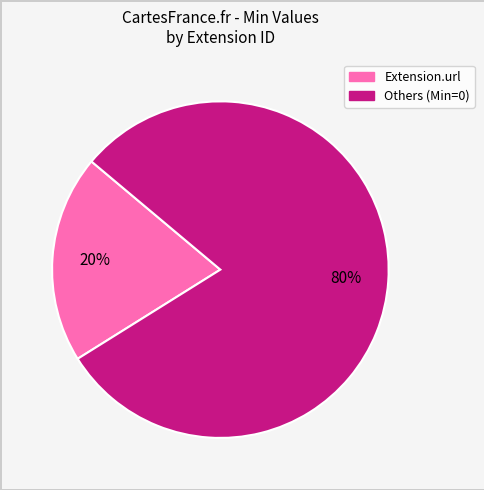

How many slices are in this pie chart?

2